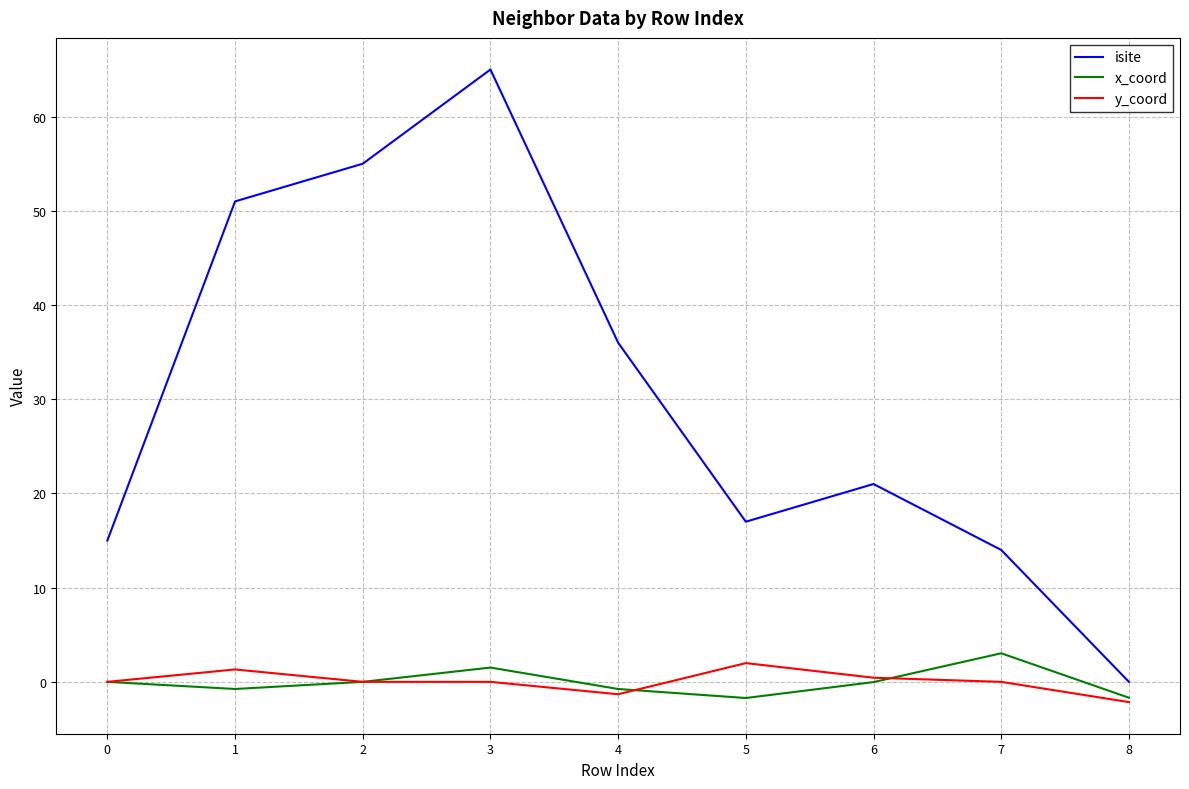

Where does the isite series first go above 21?

1